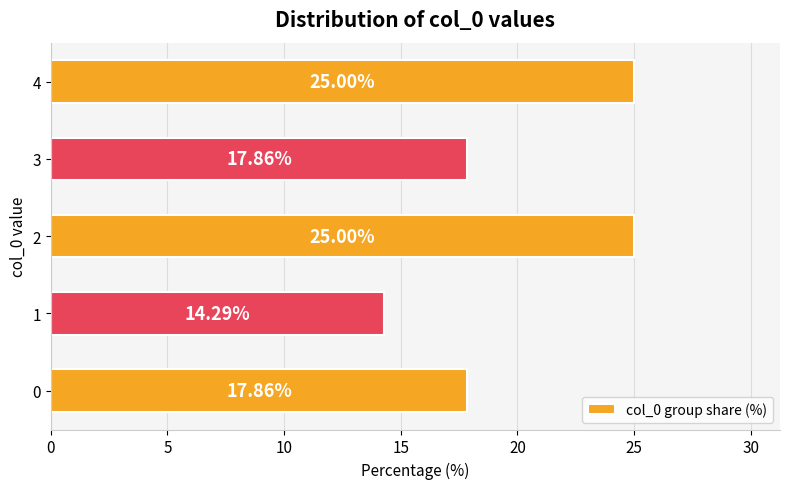

What is the difference between the maximum and minimum values?

10.7